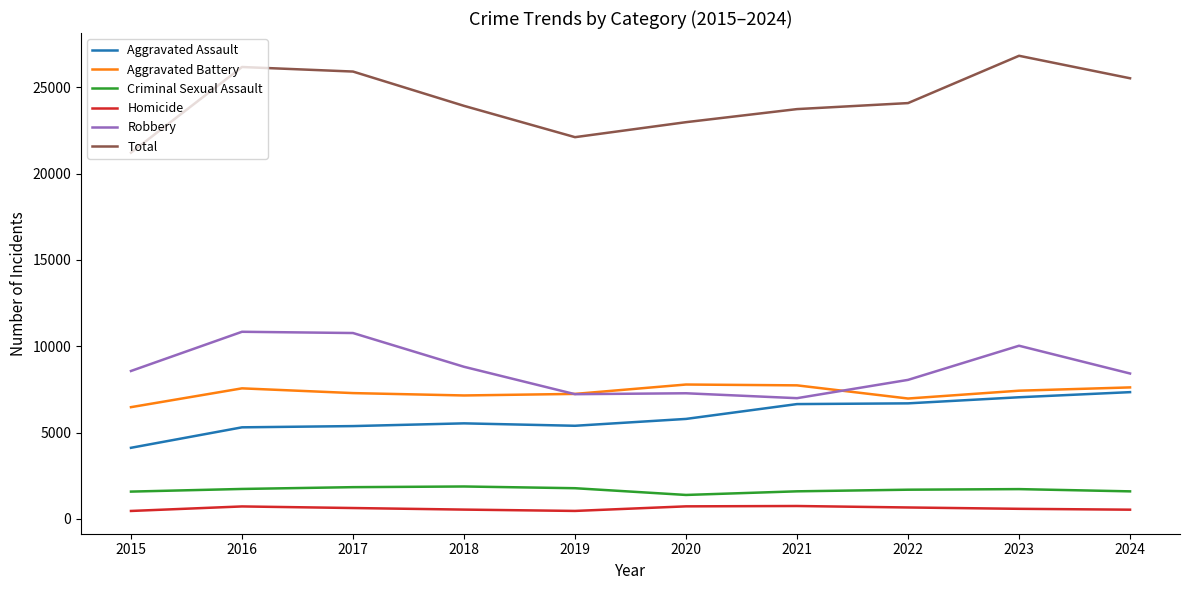

At how many categories does at least one series exceed 14236?

10